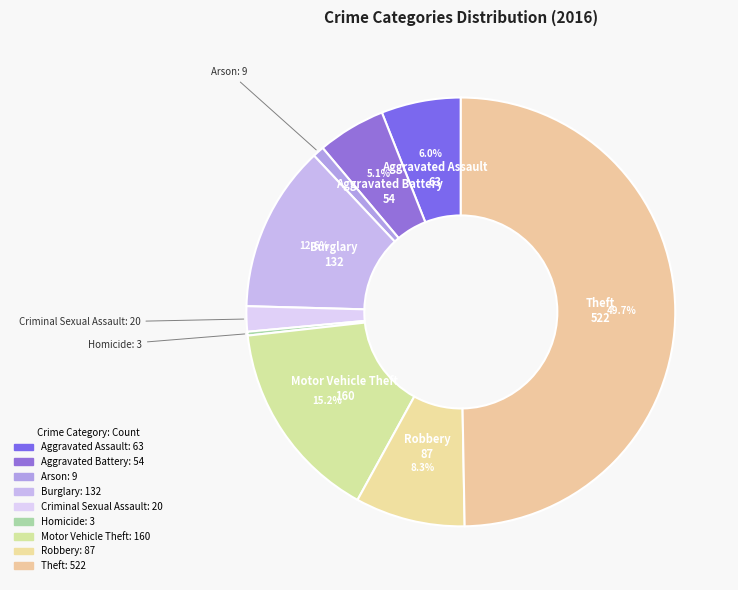

To the nearest percent, what is the difference between the largest and smallest slice percentages?

49%